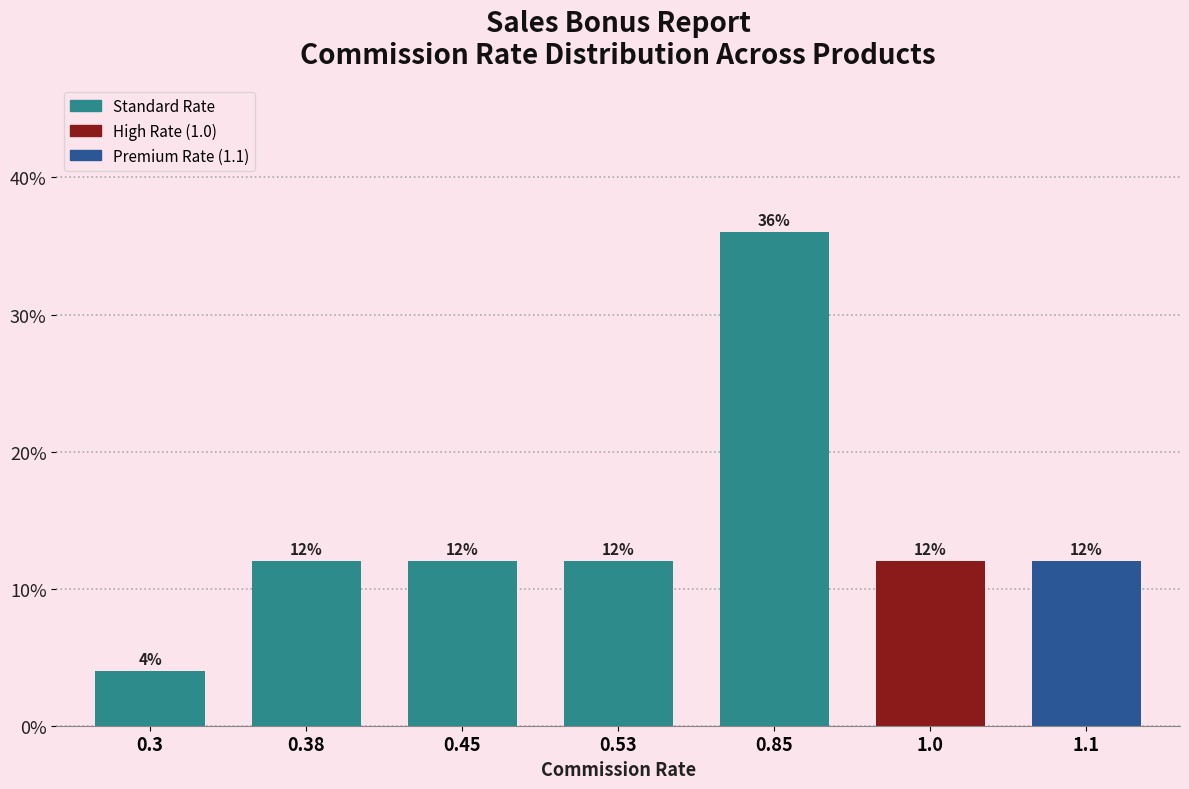

Reading left to right, transcribe all the data shown in this chart.

0.3=4	0.38=12	0.45=12	0.53=12	0.85=36	1.0=12	1.1=12